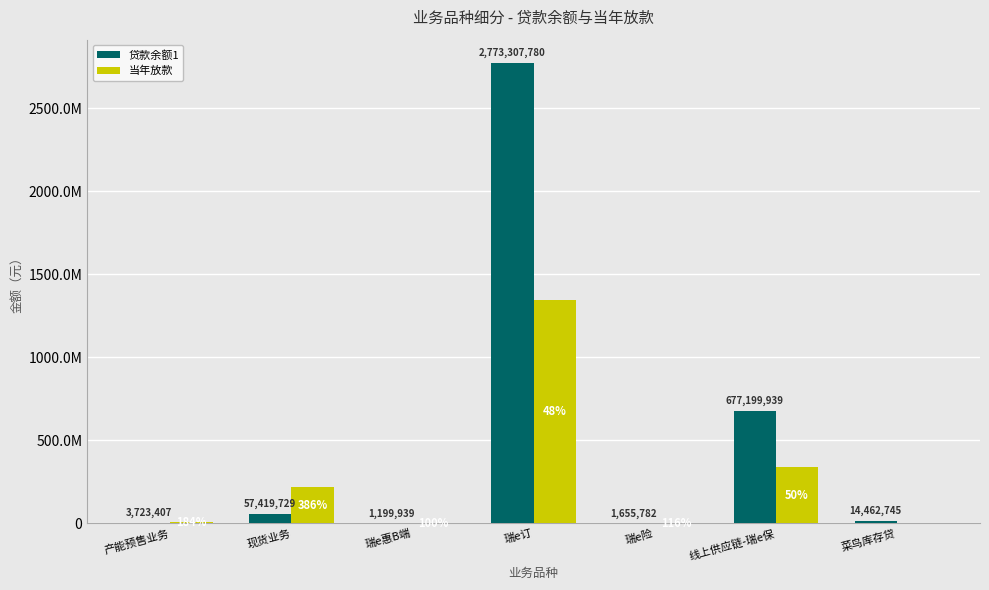

Rank the series by their maximum value, from highest to lowest.

贷款余额1, 当年放款